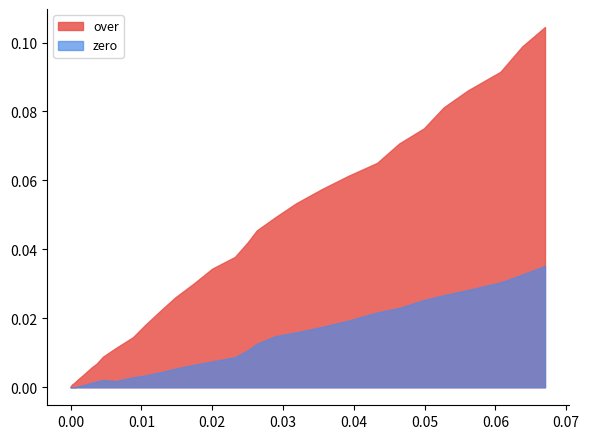

How many data points does each series have?

40